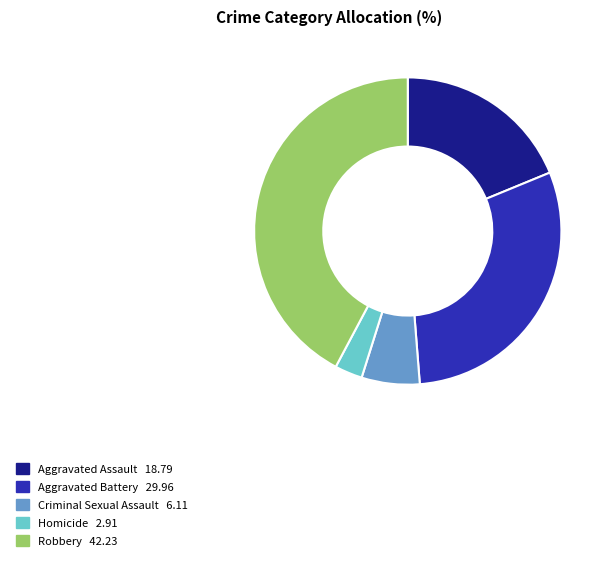

Is Aggravated Battery the majority of the pie?

No